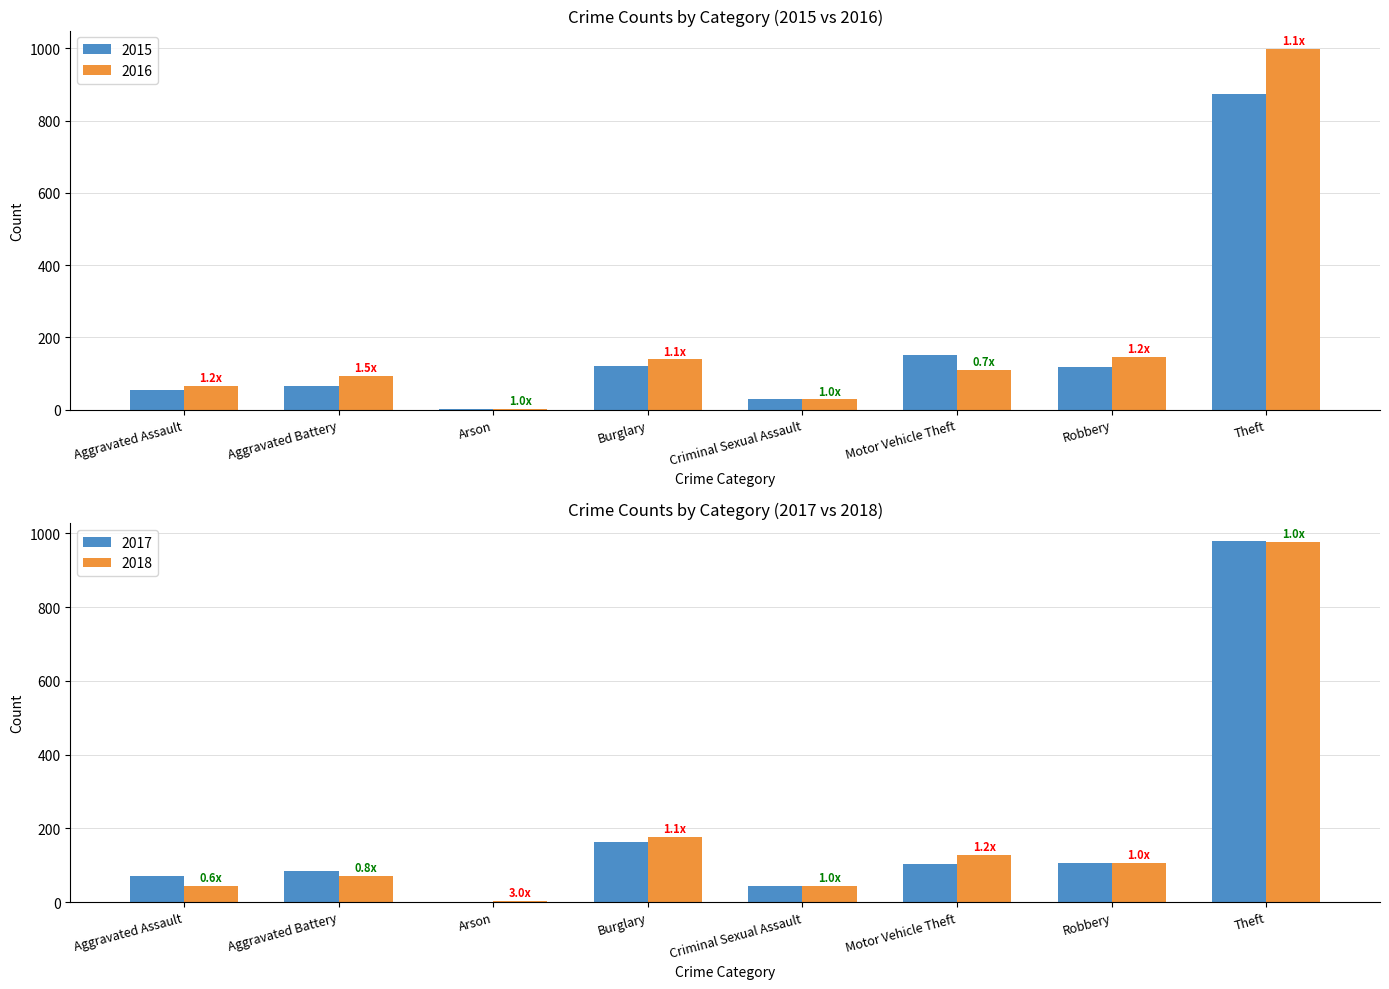

What is the lowest value of the 2015 series?

2